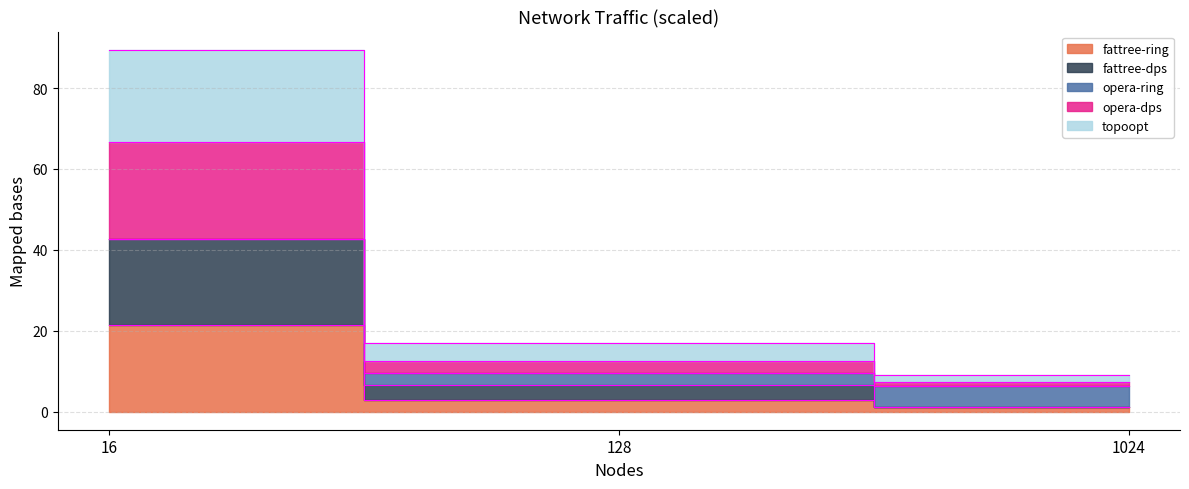

The topoopt series shows 9.0 at 1024. True or false?

True